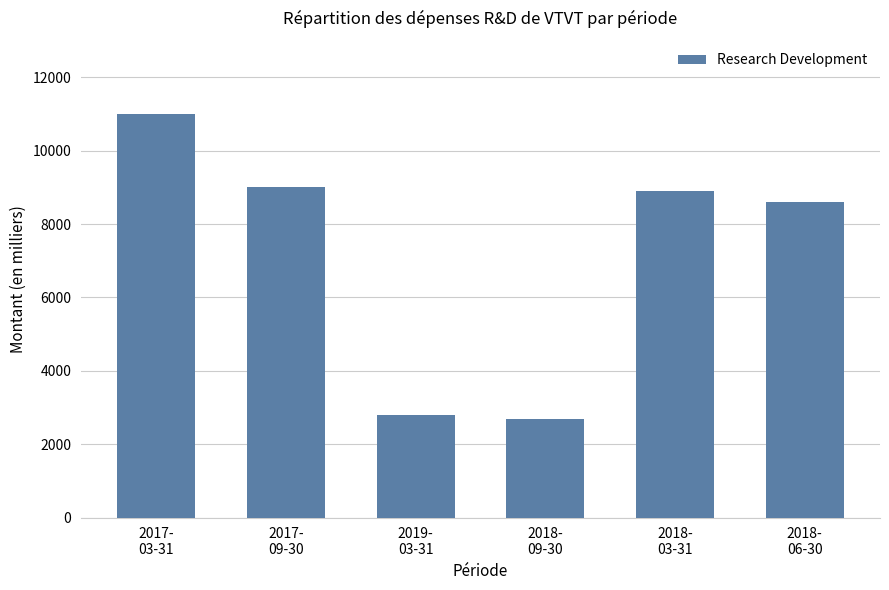

What is the change in value from 2019-
03-31 to 2018-
06-30?

+5800